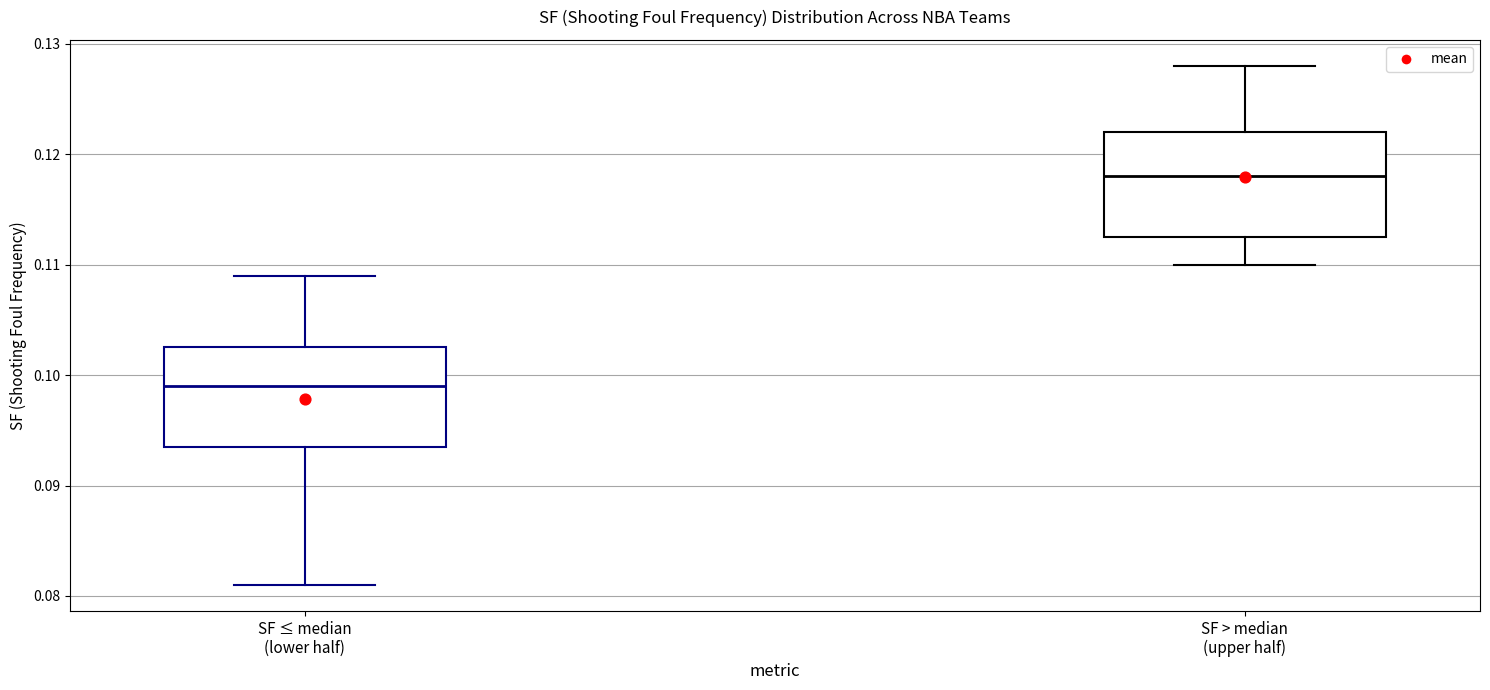

Which box's median line is the highest?

SF > median (upper half)